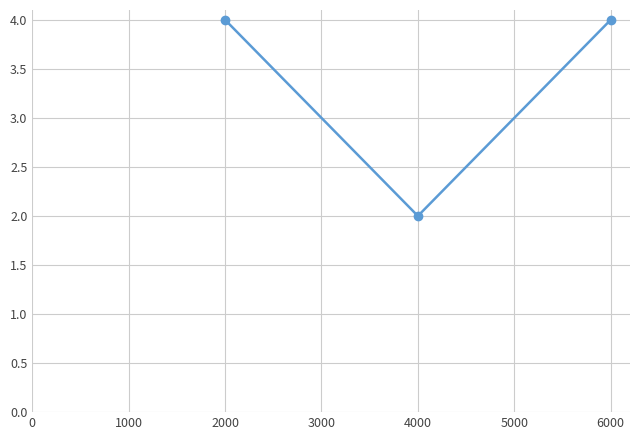

The value at 2000 is 4. True or false?

True